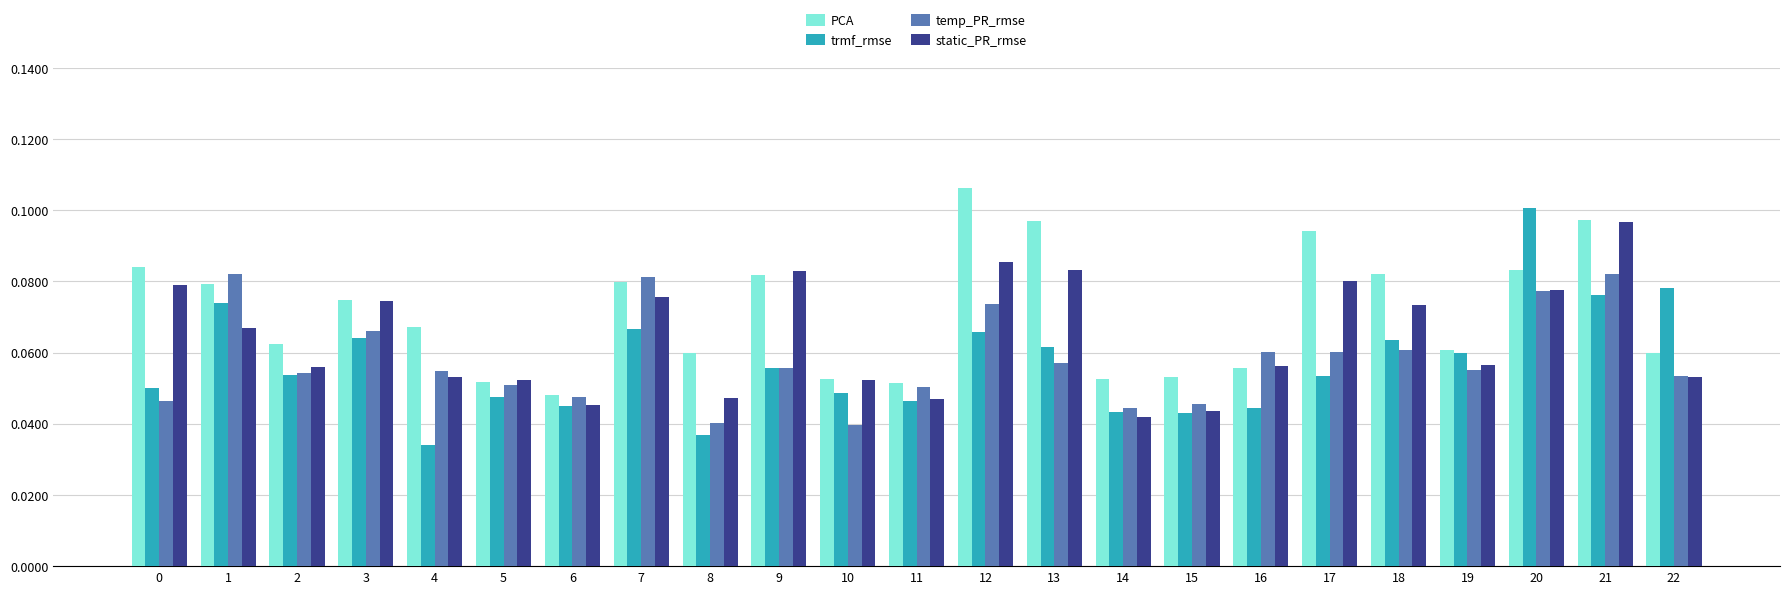

At how many categories does at least one series exceed 0?

23